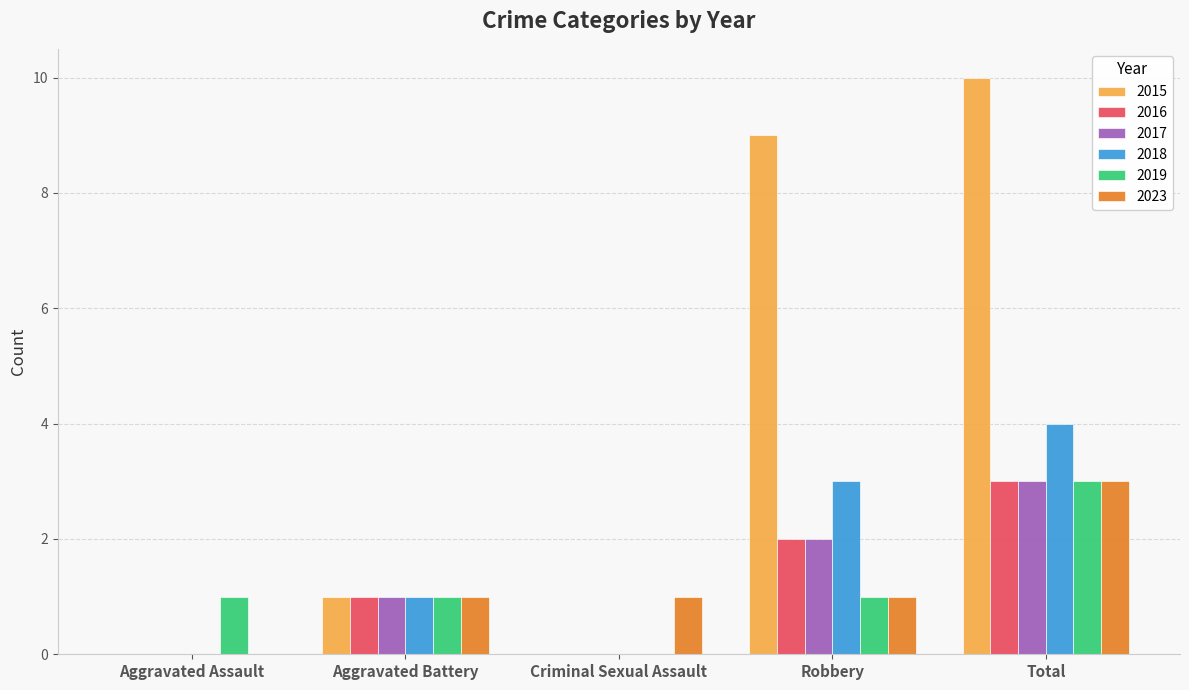

Read the 2023 value at Total.

3